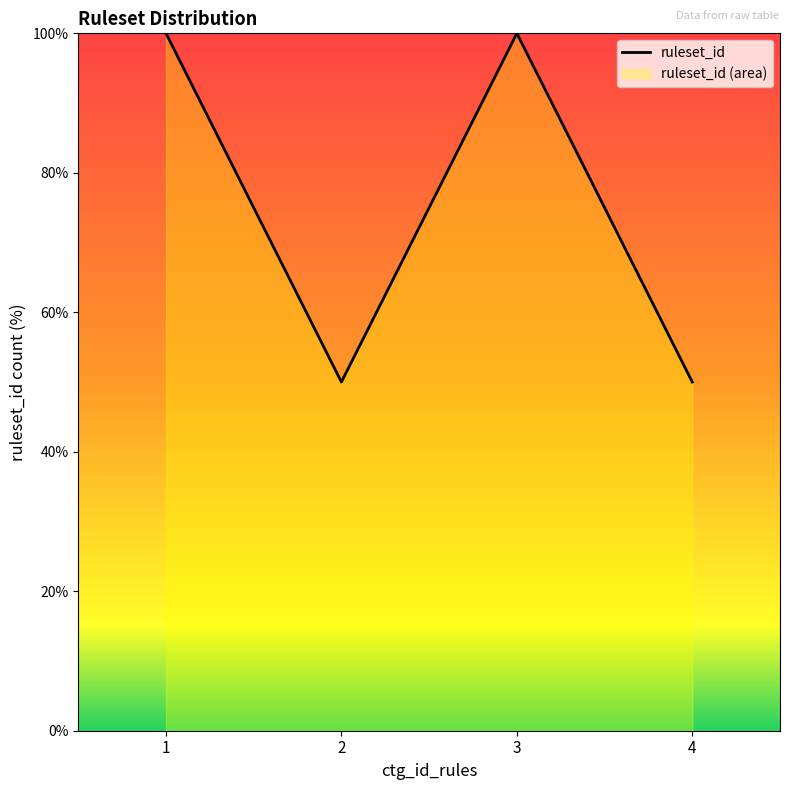

At which category does the data reach its first local peak?

3